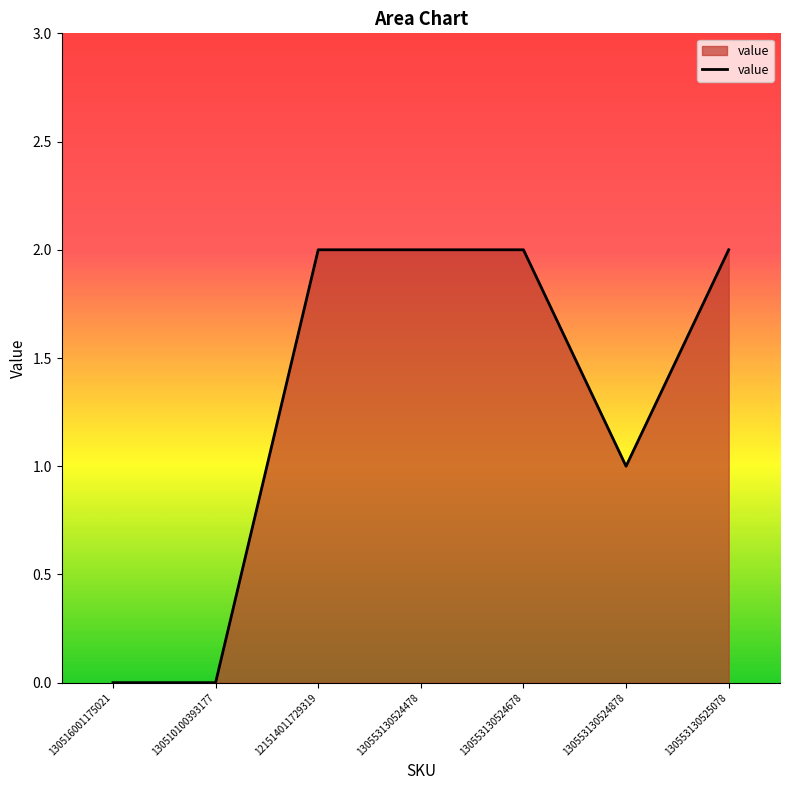

Between 130553130524678 and 130516001175021, which is larger?

130553130524678